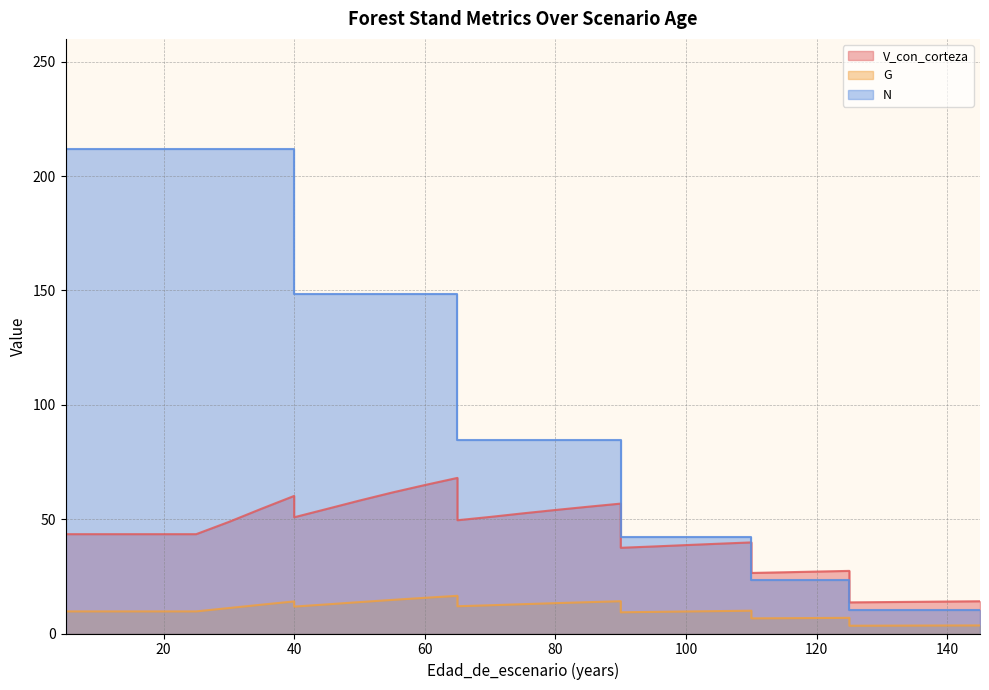

What is the sum of the N values at 20 and 125?

222.2